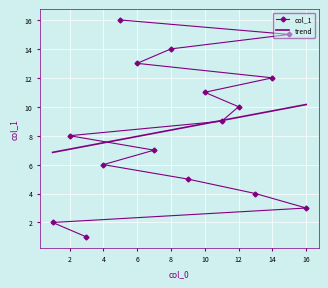

The value of col_1 at 6 is 5. True or false?

False